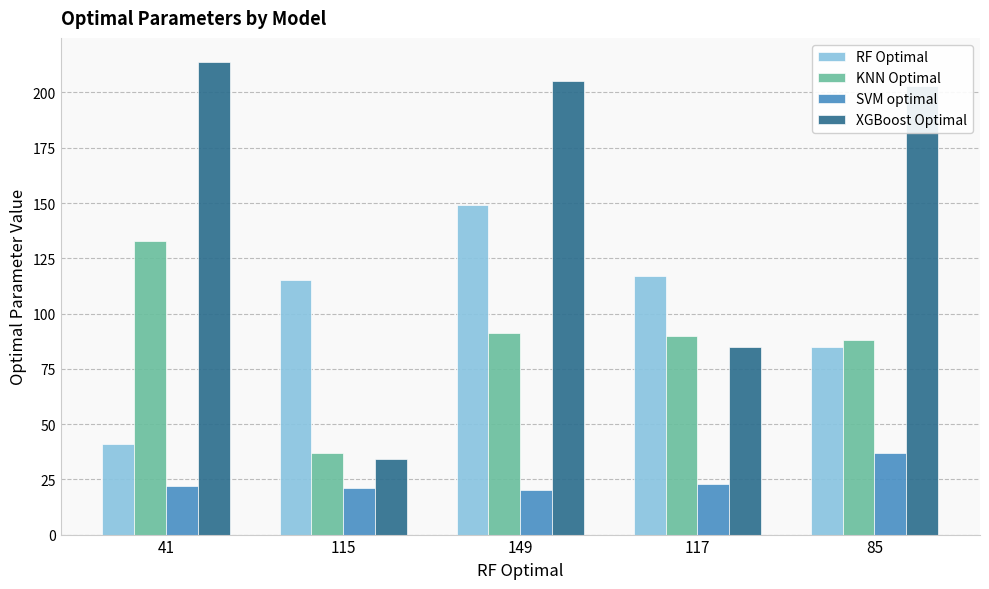

Reading left to right, extract all data points from this chart.

RF Optimal: 41=41	115=115	149=149	117=117	85=85
KNN Optimal: 41=133	115=37	149=91	117=90	85=88
SVM optimal: 41=22	115=21	149=20	117=23	85=37
XGBoost Optimal: 41=214	115=34	149=205	117=85	85=203